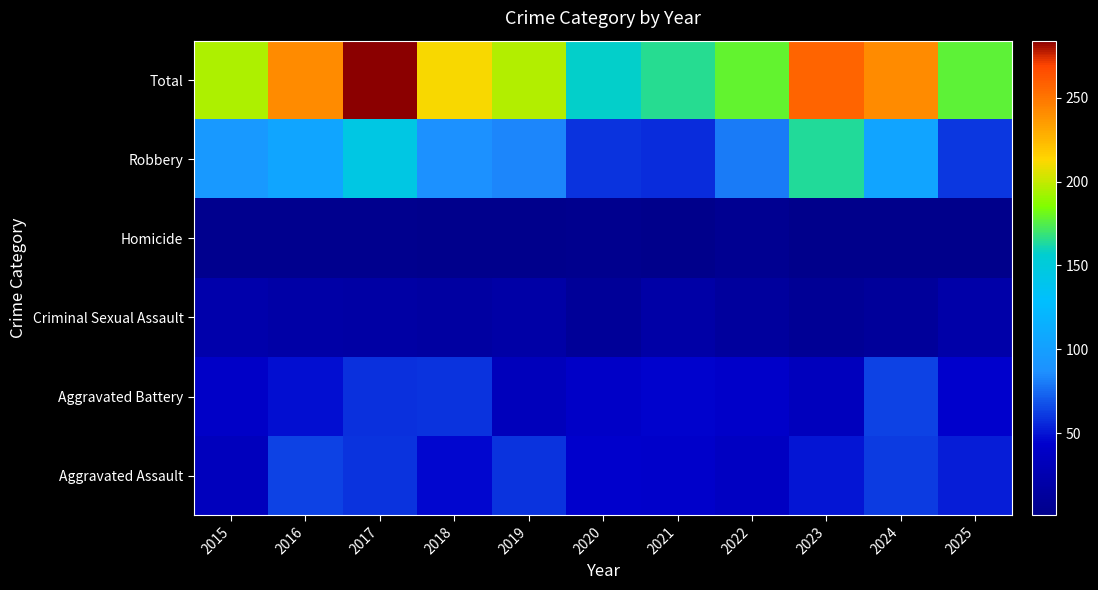

What is the minimum value shown in the chart?

1